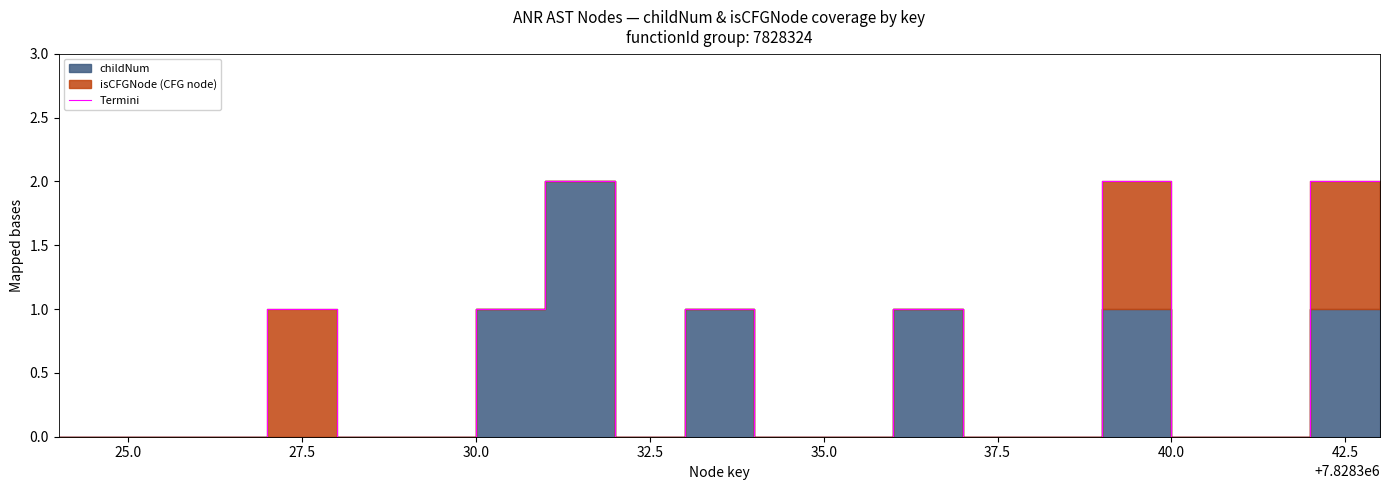

True or false: the data shows 1 at 40.0.

False